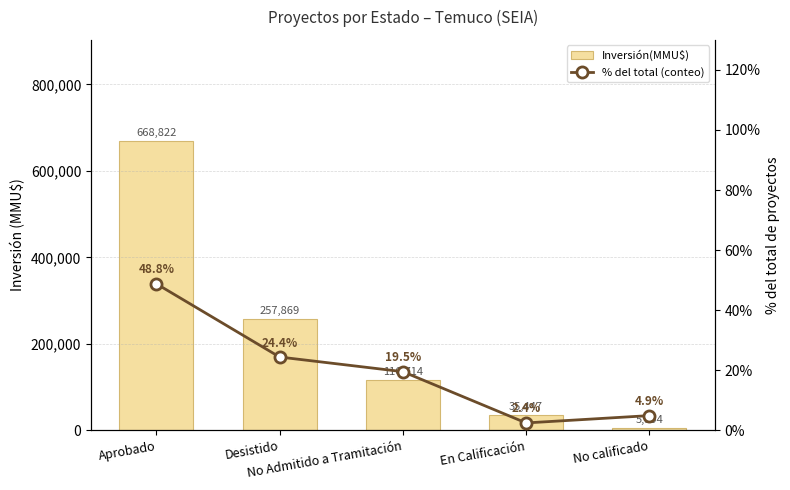

Which has a higher value, Desistido or En Calificación?

Desistido